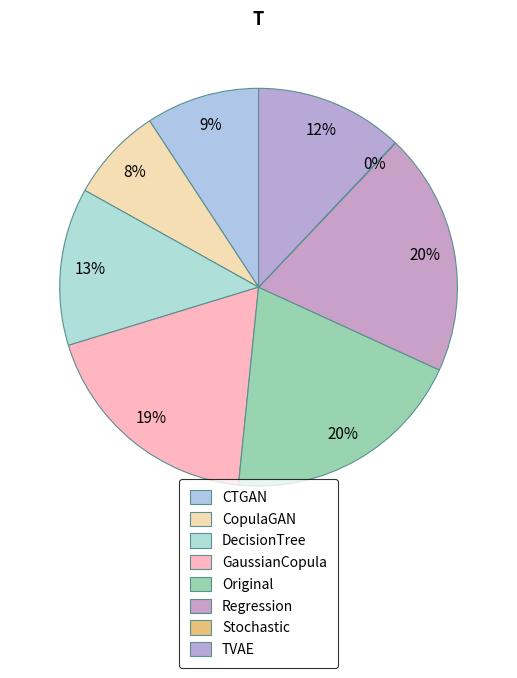

Does any single category account for the majority?

No